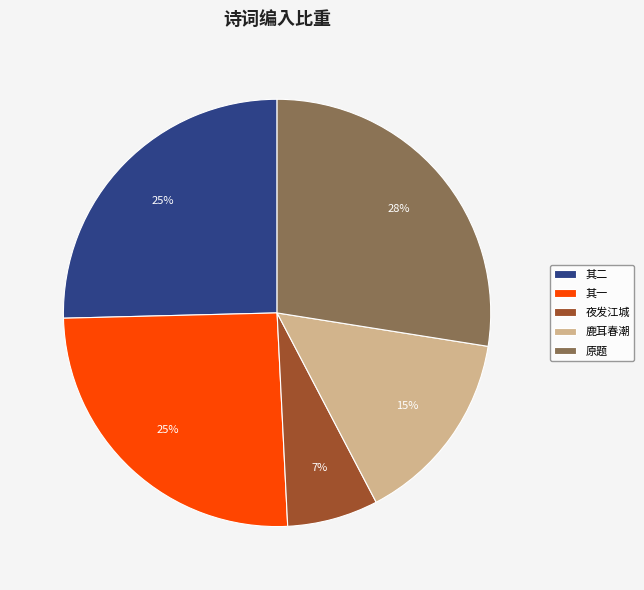

Do 原题 and 鹿耳春潮 together represent more than half of the pie?

No